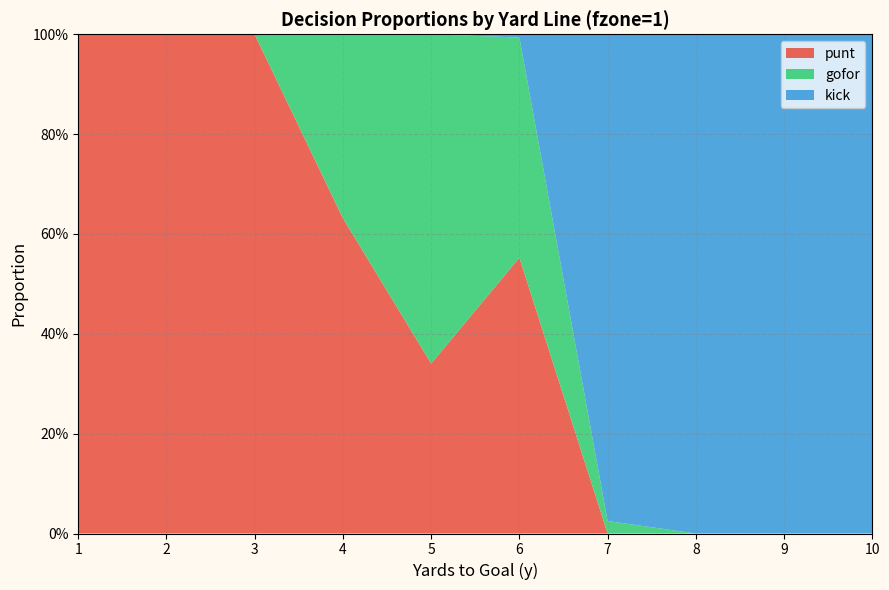

Reading left to right, list all the values displayed in this chart.

punt: 1=1.0	2=1.0	3=1.0	4=0.6	5=0.3	6=0.6	7=0.0	8=0.0	9=0.0	10=0.0
gofor: 1=0.0	2=0.0	3=0.0	4=0.4	5=0.7	6=0.4	7=0.0	8=0.0	9=0.0	10=0.0
kick: 1=0.0	2=0.0	3=0.0	4=0.0	5=0.0	6=0.0	7=1.0	8=1.0	9=1.0	10=1.0